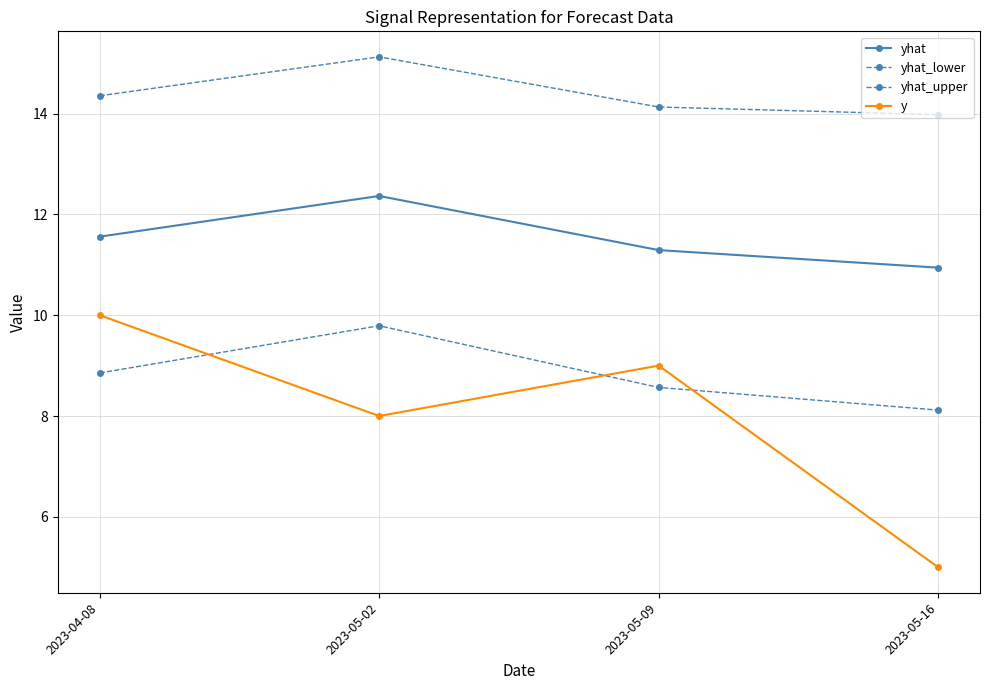

What is the difference between the highest and lowest values at 2023-05-16?

9.0